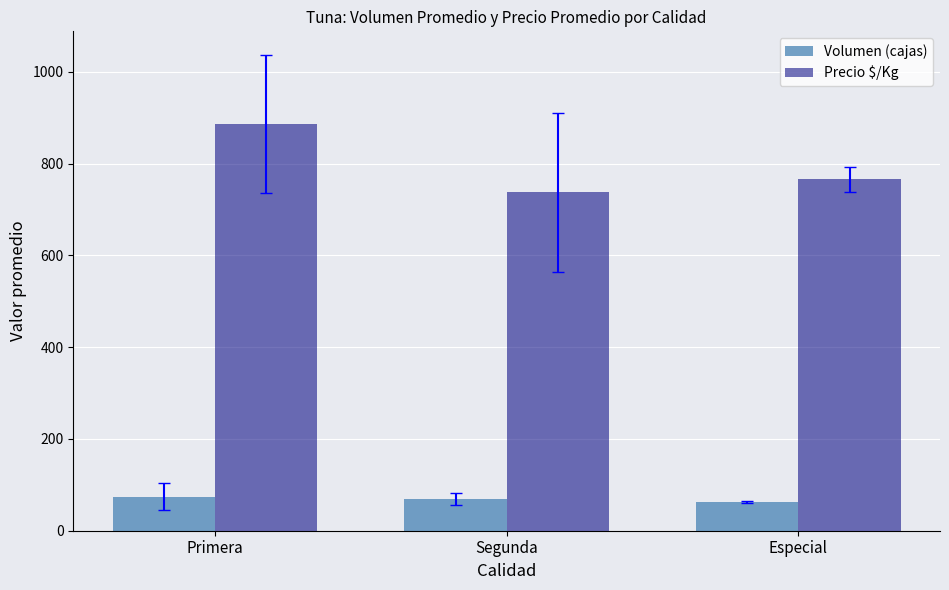

What is the difference between the highest and lowest values at Segunda?

669.0